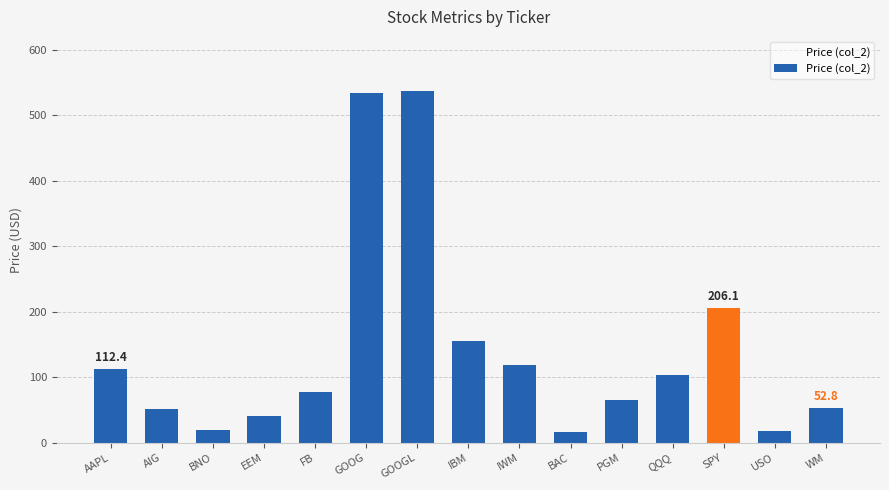

What is the label of the 9th bar from the right?

GOOGL